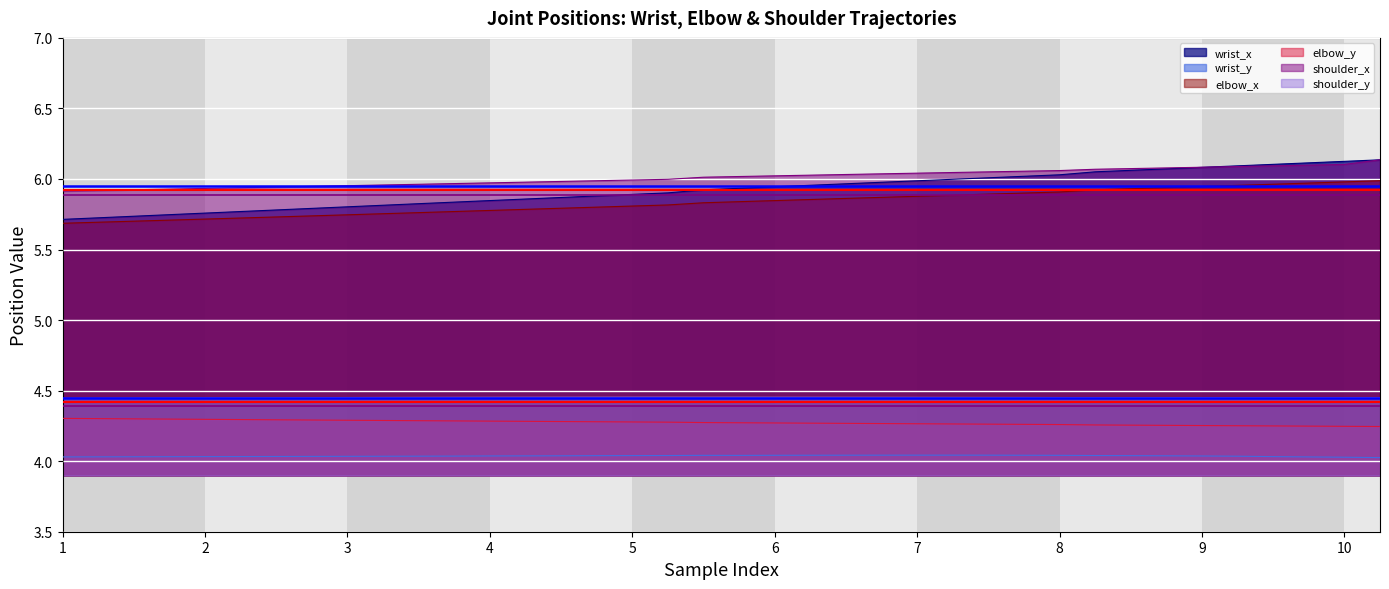

True or false: wrist_y has a value of 0.9 at 19.

False